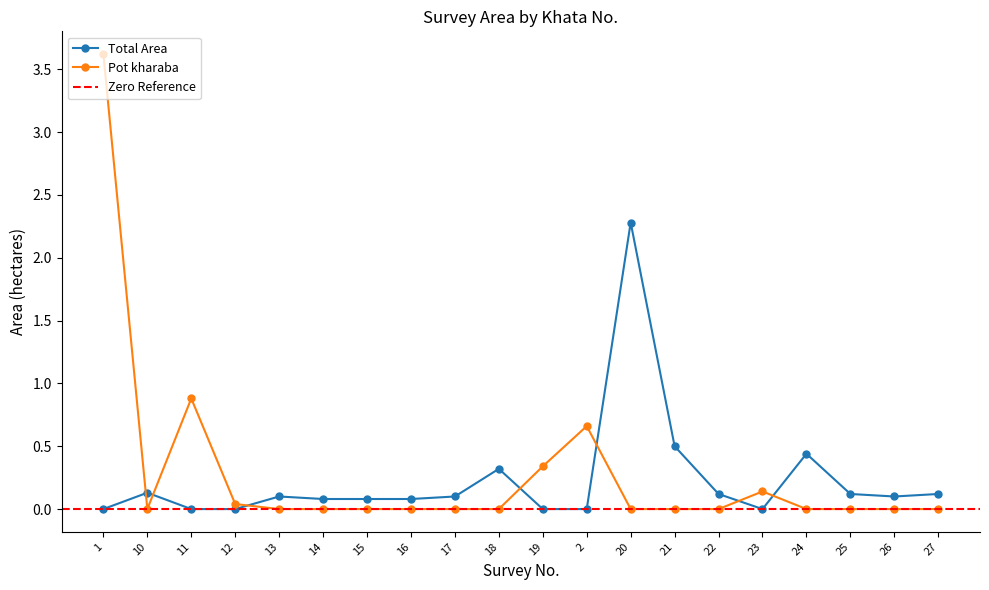

Is this an area chart (filled region under the line)?

No